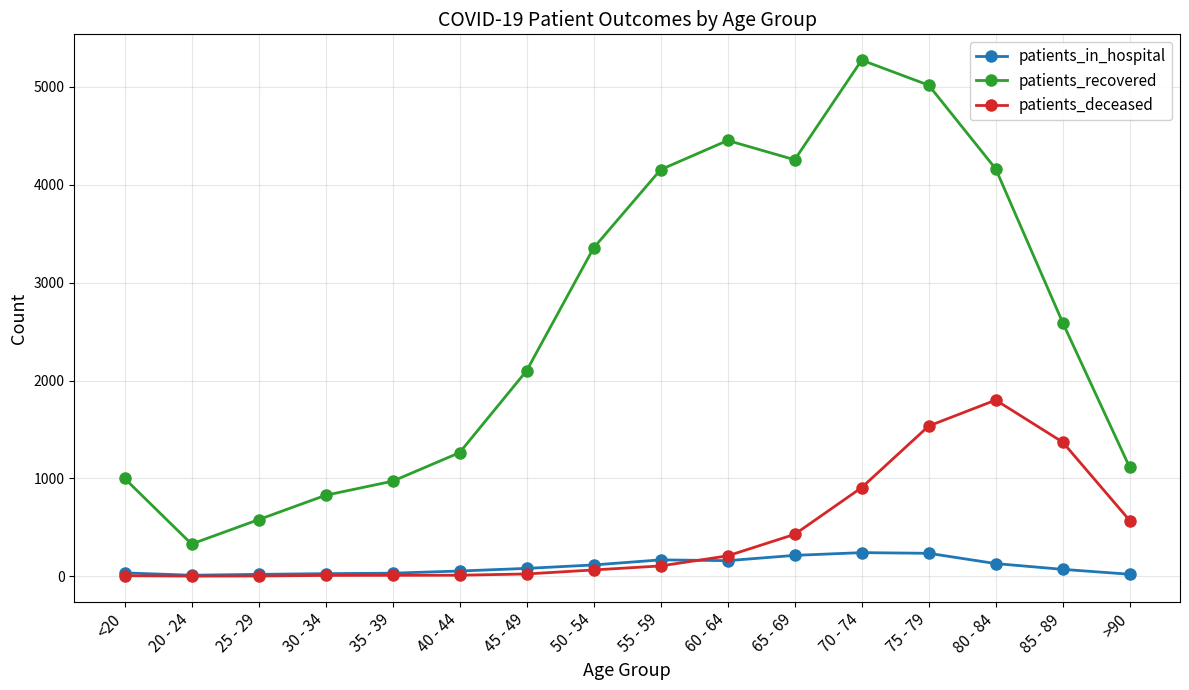

True or false: patients_recovered and patients_deceased cross at least once.

False